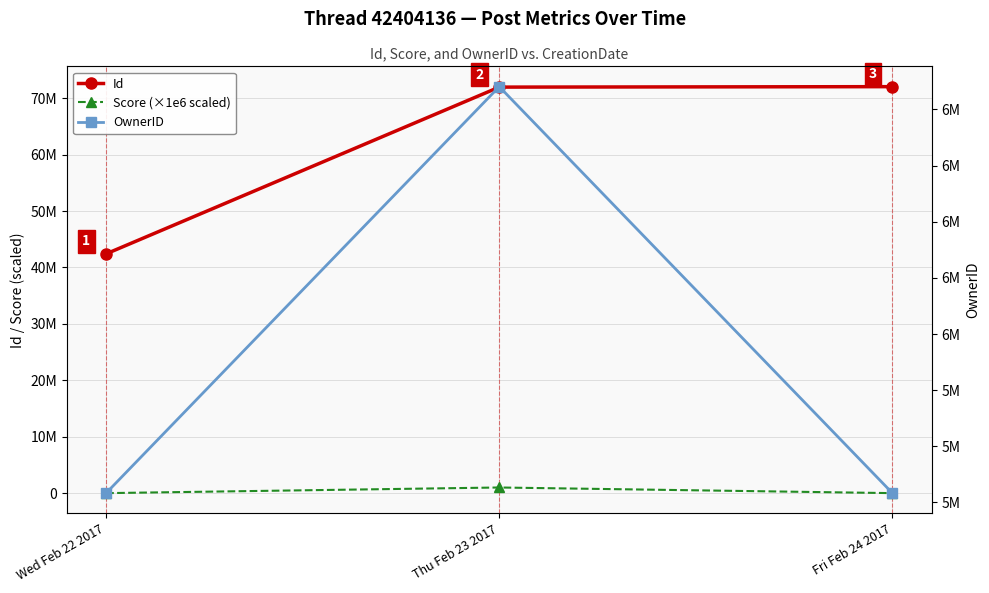

Count the number of data series in this chart.

3